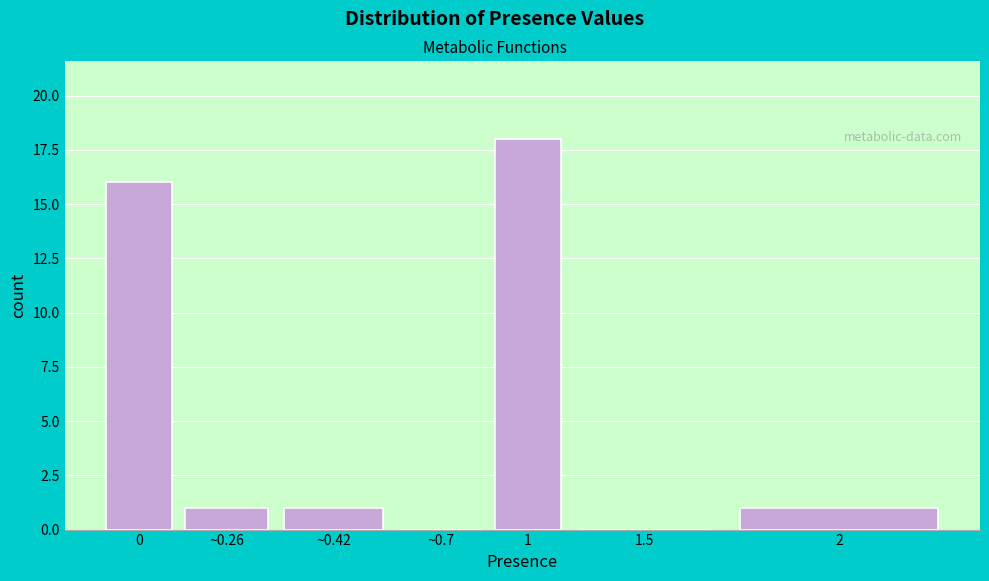

Reading left to right, transcribe all the data shown in this chart.

0=16	~0.26=1	~0.42=1	~0.7=0	1=18	1.5=0	2=1